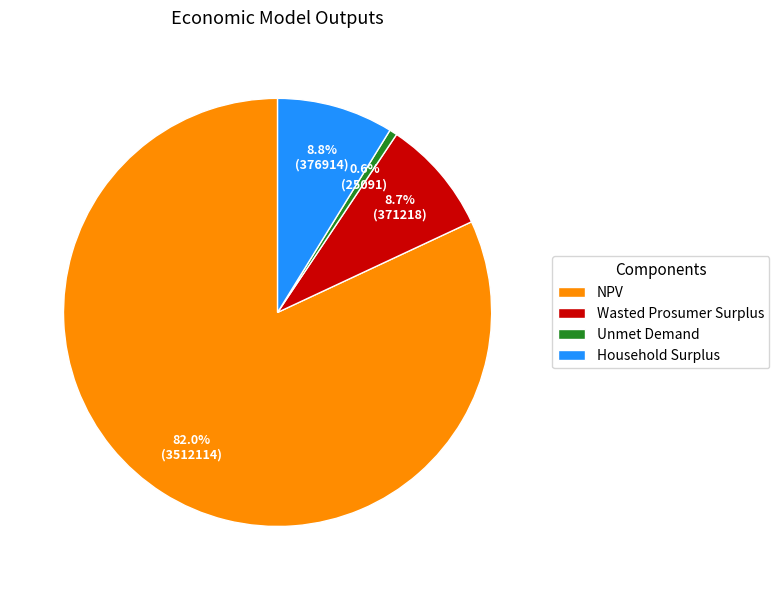

Is Wasted Prosumer Surplus the majority of the pie?

No